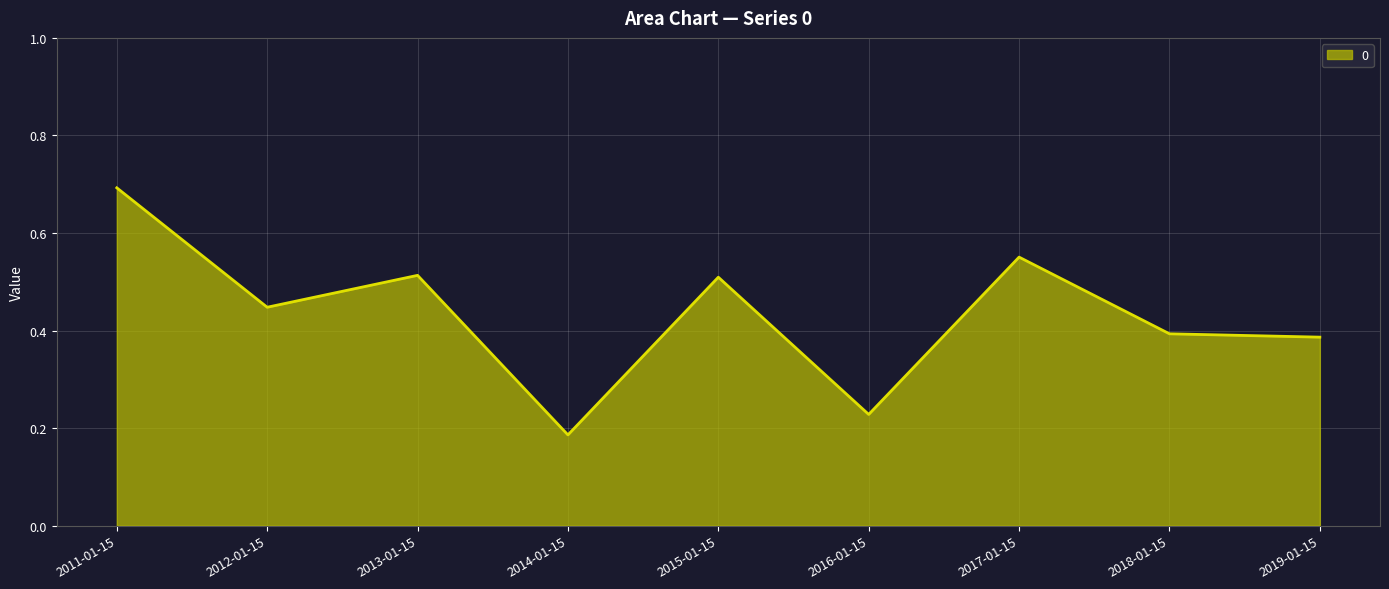

What is the difference between the values at 2013-01-15 and 2019-01-15?

0.1